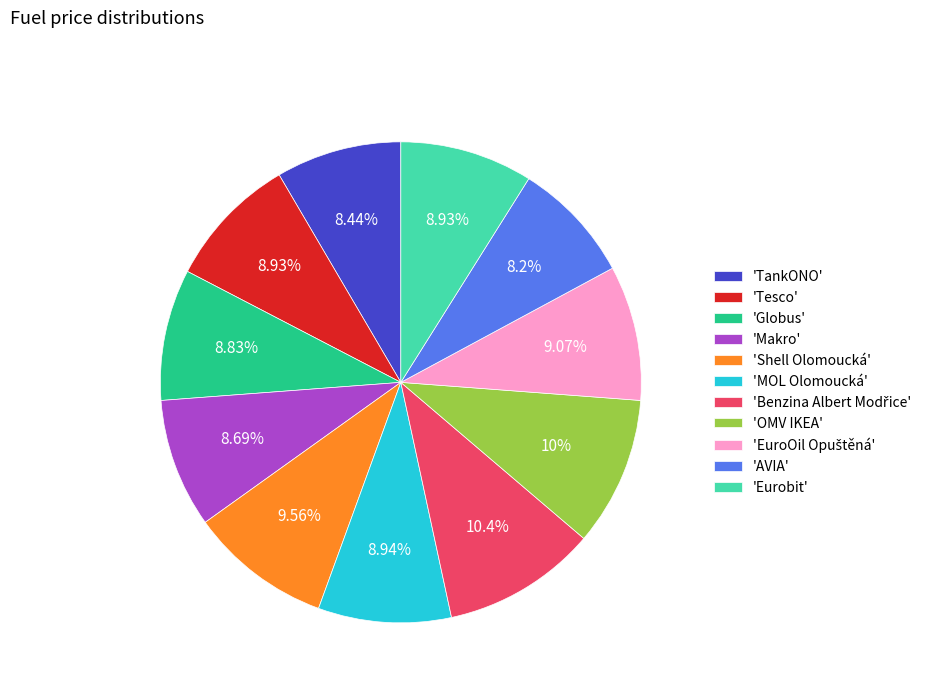

Approximately how many times larger is the value at 'Shell Olomoucká' compared to 'TankONO'?

1.1